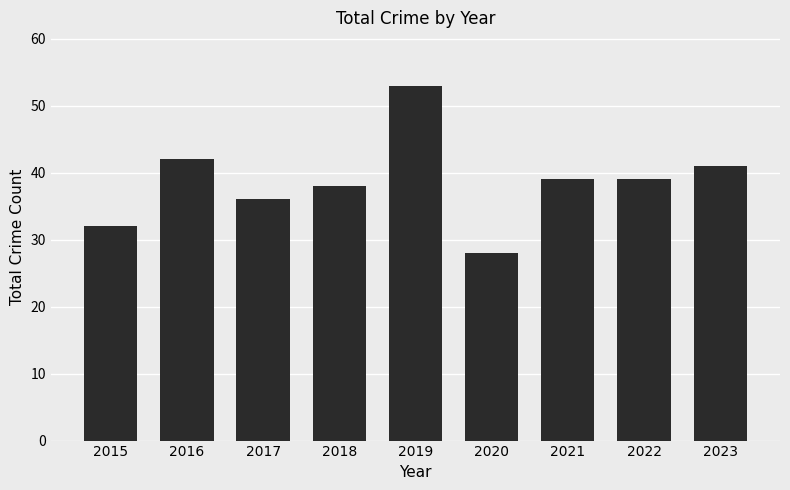

What is the difference between the second highest and second lowest values?

10